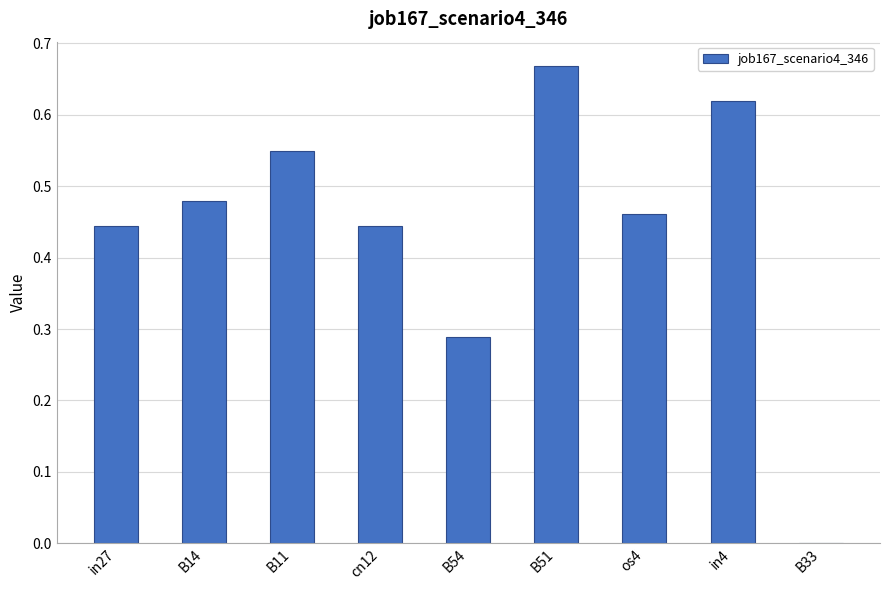

Are the bars grouped side by side (vs. stacked)?

No